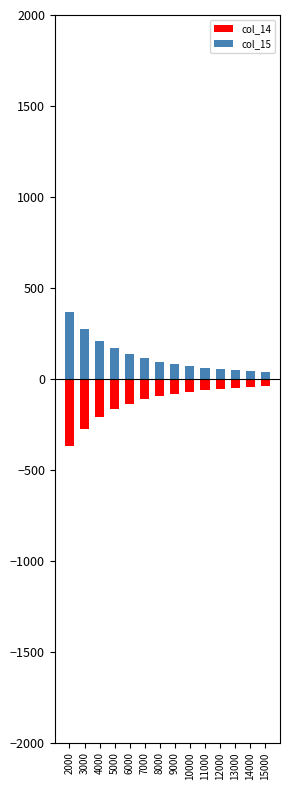

Reading right to left, what are all the values shown in this chart?

col_14: -38.3	-42.6	-47.7	-53.8	-61.1	-70.0	-81.0	-94.9	-112.6	-135.9	-167.1	-210.5	-273.3	-369.2
col_15: 38.3	42.6	47.7	53.8	61.1	70.0	81.0	94.9	112.6	135.9	167.1	210.5	273.3	369.2